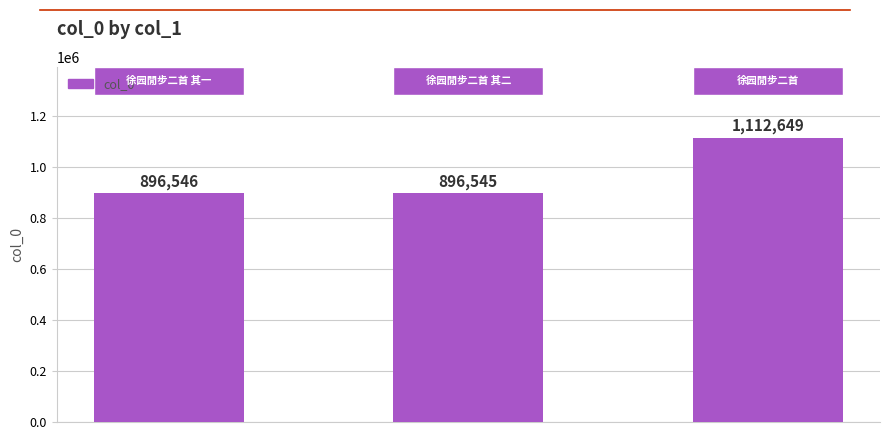

How many data points does each series have?

3